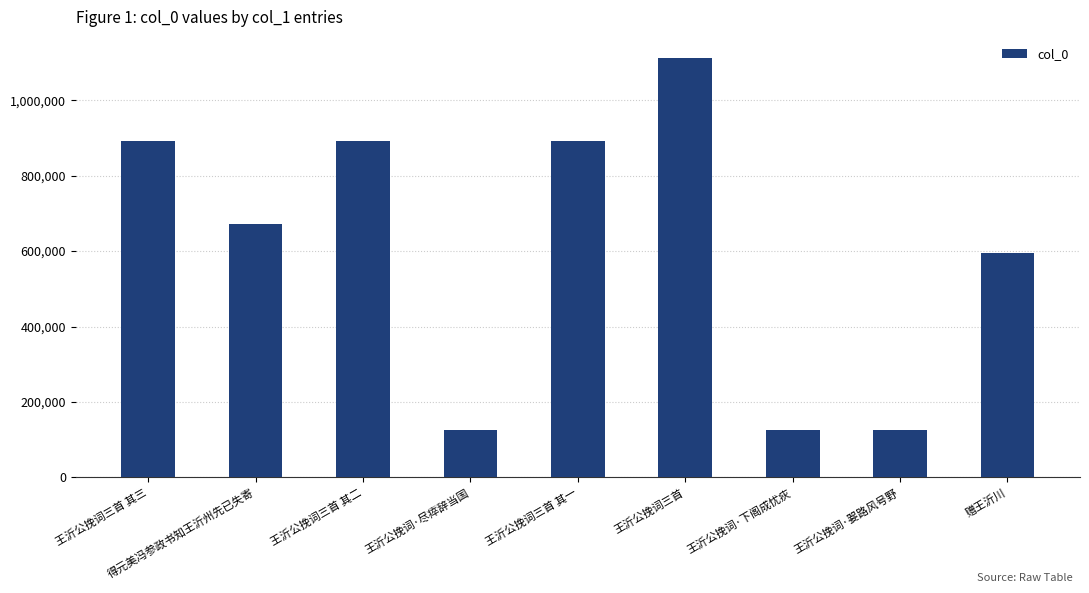

How many data points are less than 670571?

4